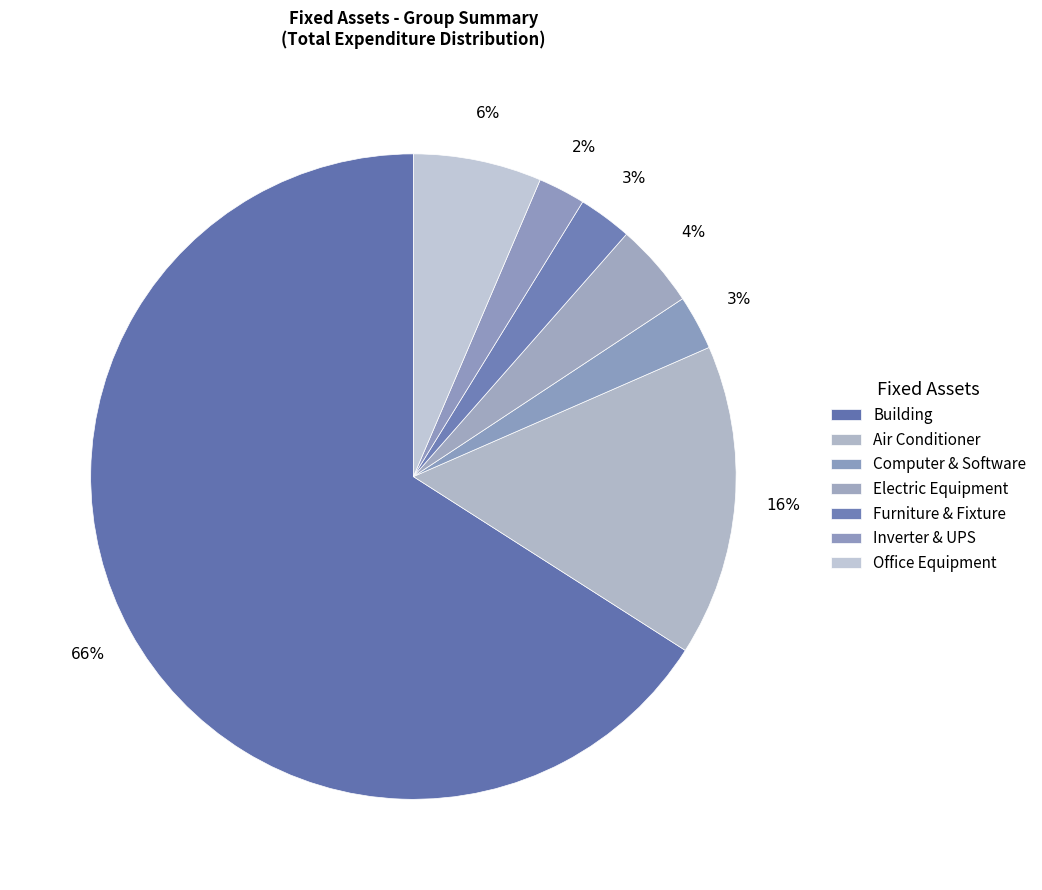

What is the largest slice in the pie chart?

Building